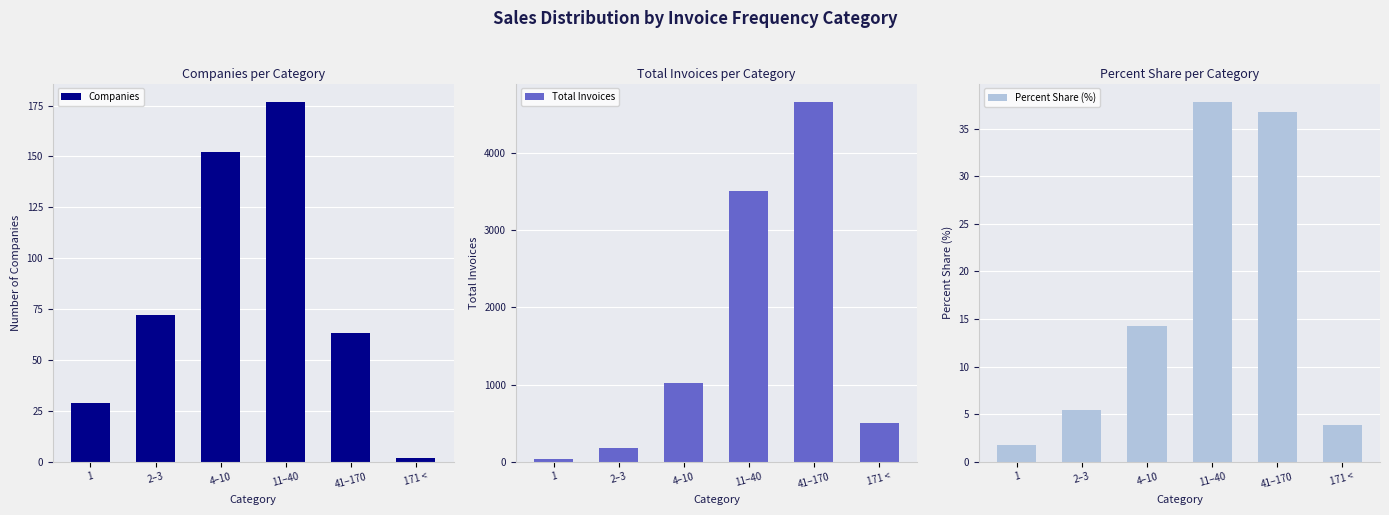

At which label is Companies closest to 89?

2–3